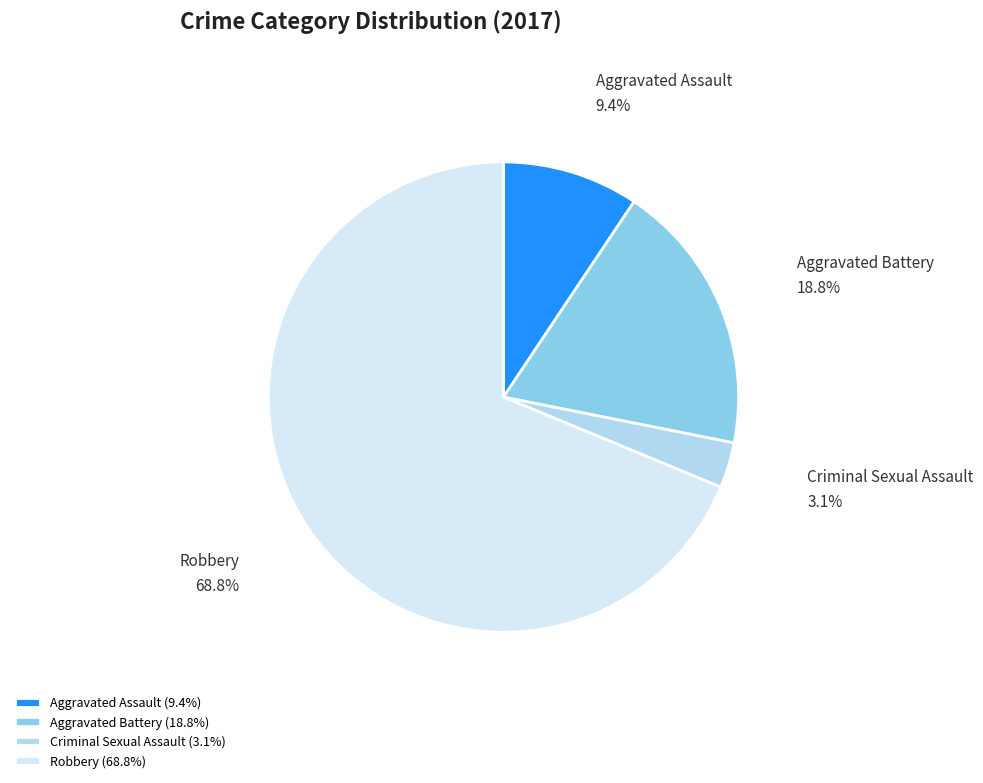

To the nearest percent, what is the combined percentage of Criminal Sexual Assault and Aggravated Battery?

22%